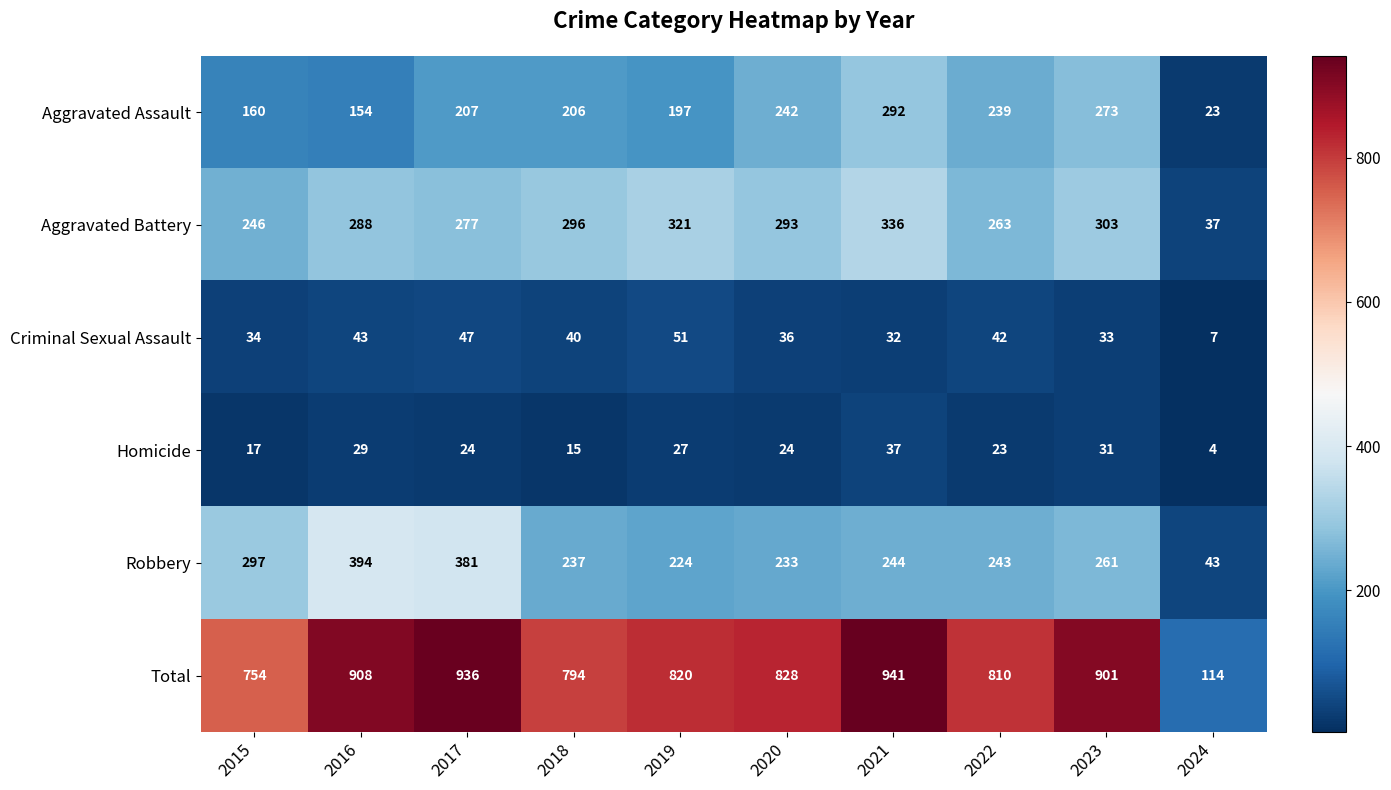

At 2023, list the series in order from largest to smallest.

Total, Aggravated Battery, Aggravated Assault, Robbery, Criminal Sexual Assault, Homicide